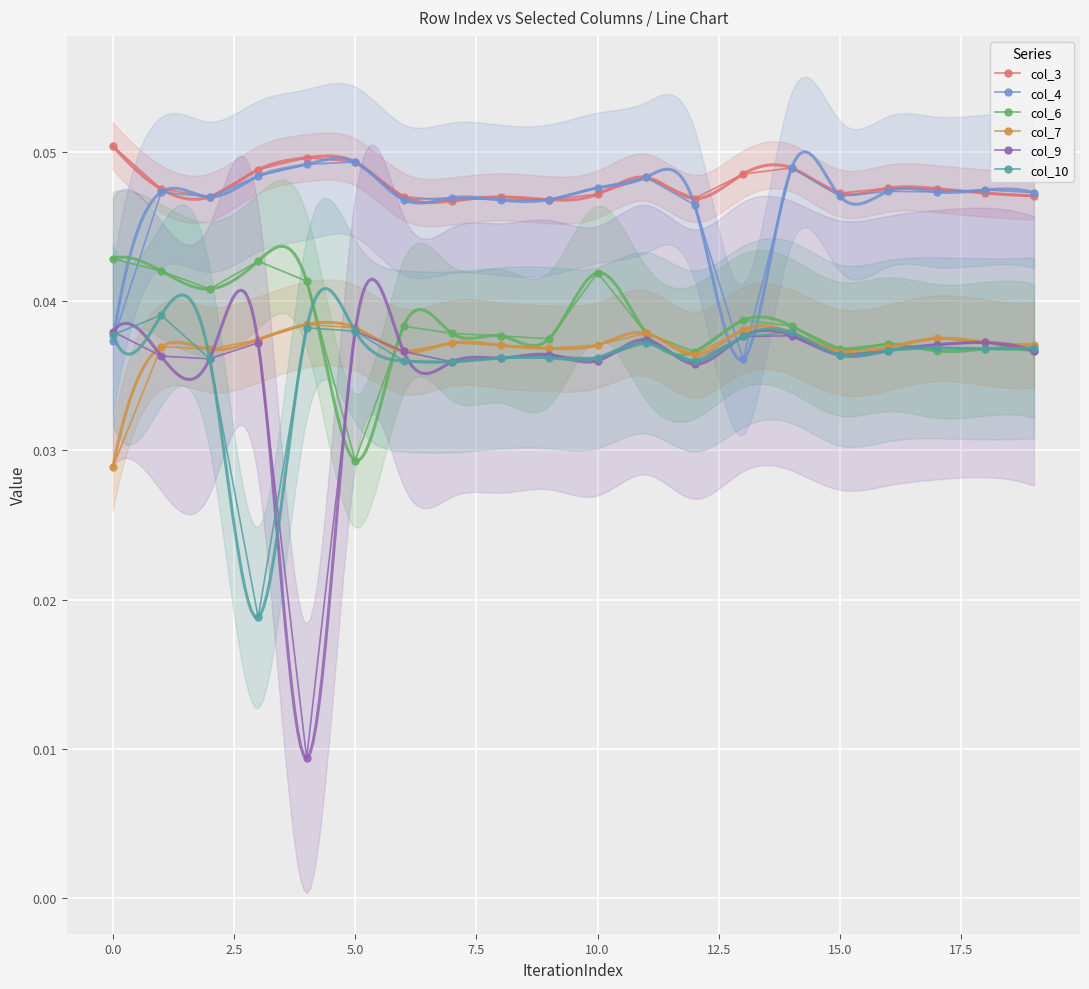

True or false: col_7 has a value of 0.1 at 15.0.

False